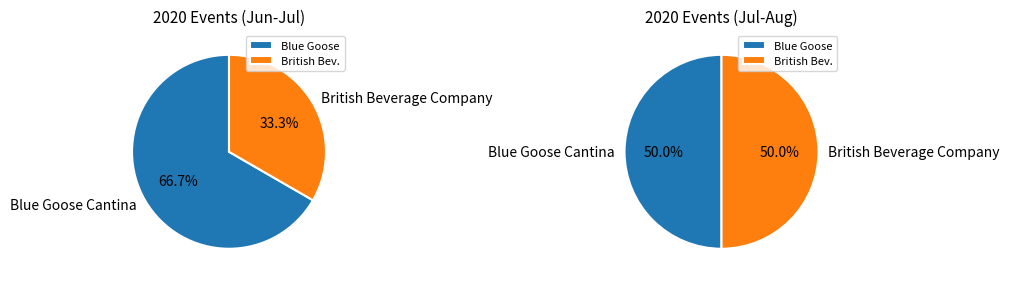

Combined, do British Beverage Company and Blue Goose Cantina account for over 50%?

Yes